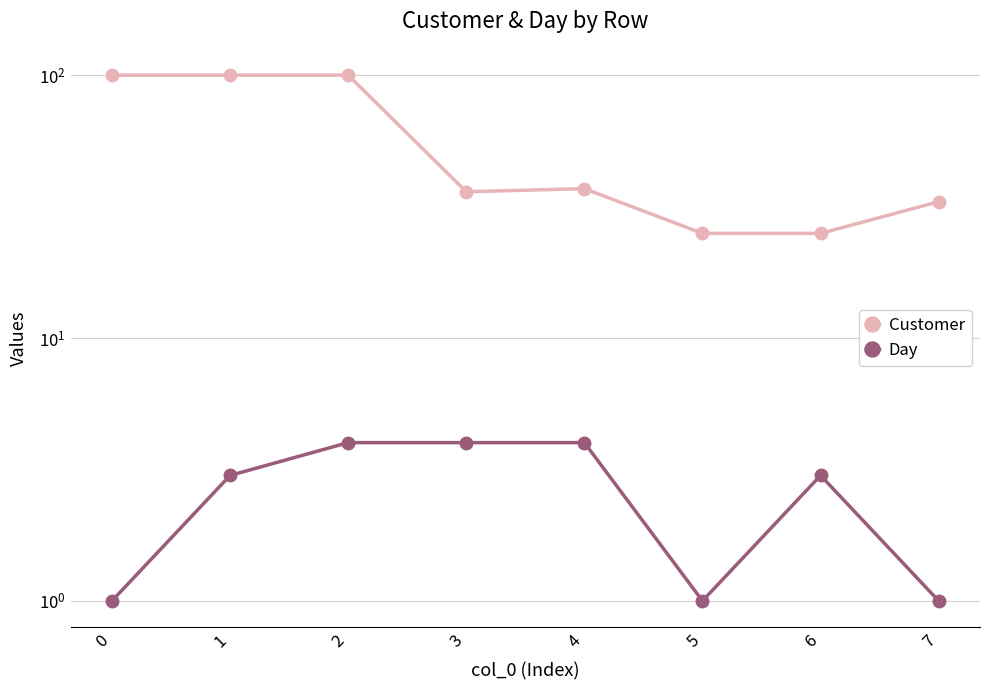

List the series in order of their peak value, highest first.

Customer, Day